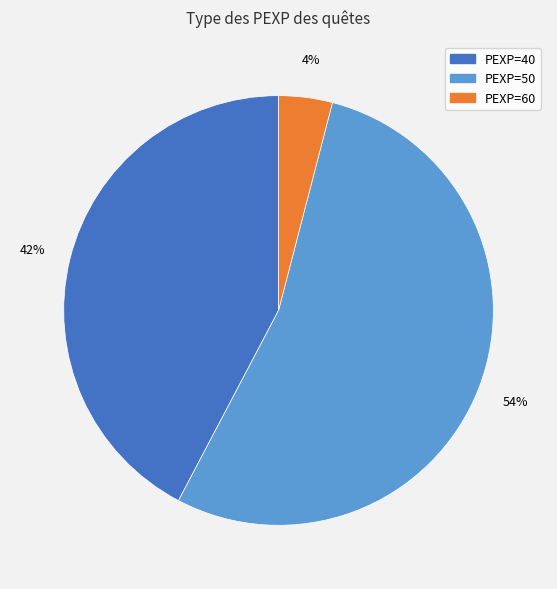

Does any single category account for the majority?

Yes